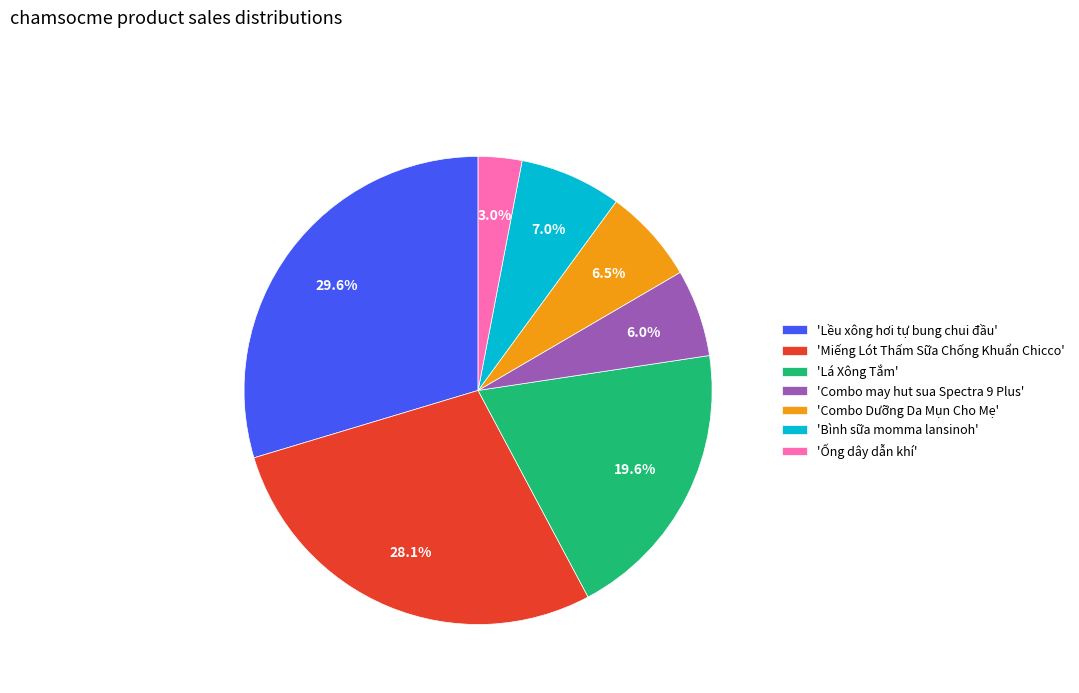

Does any single category account for the majority?

No